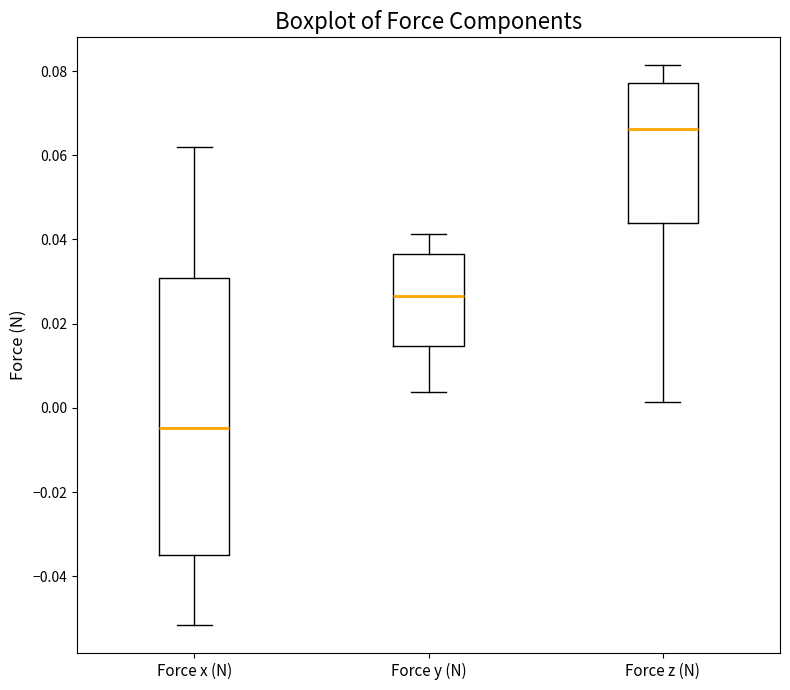

Which box has the highest median line?

Force z (N)